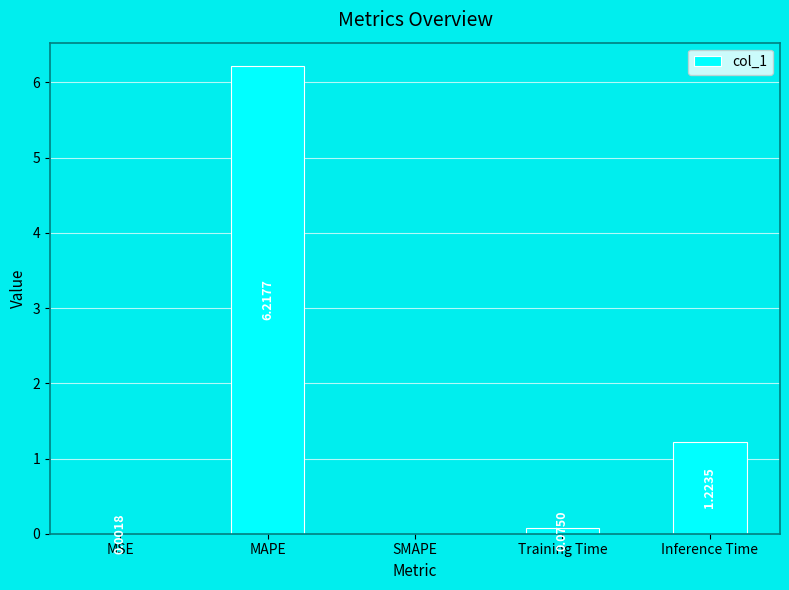

At which label is the value closest to 3?

Inference Time